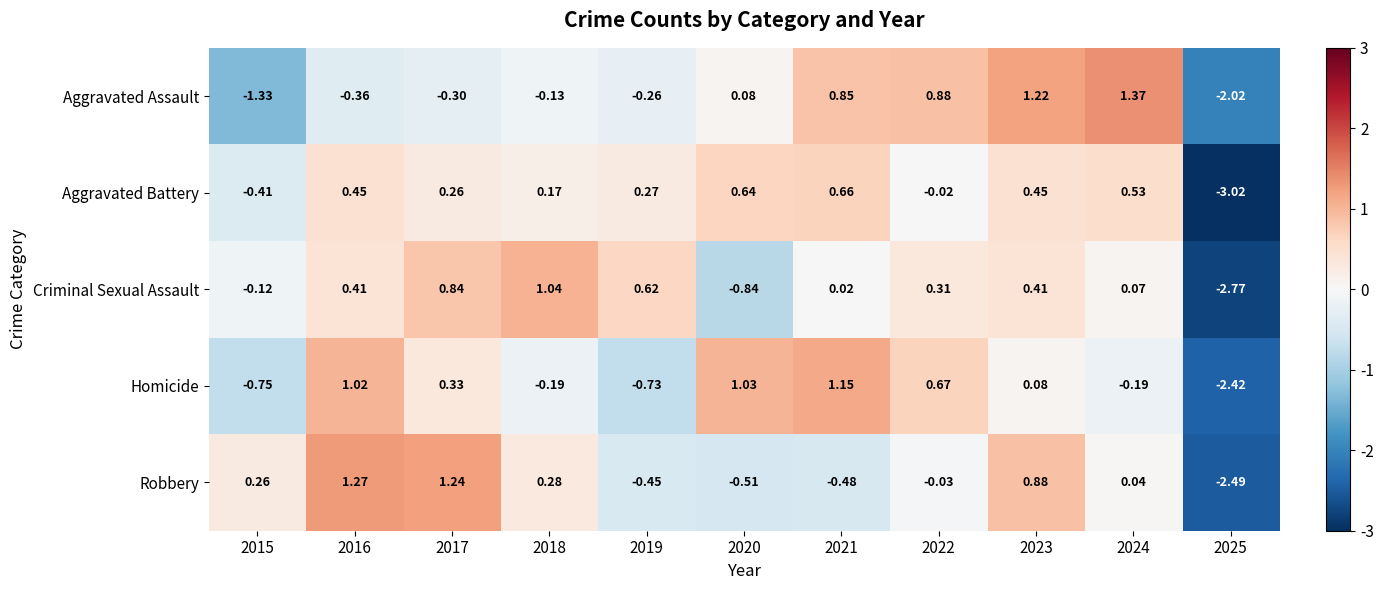

Which series has the largest range (max minus min)?

Criminal Sexual Assault